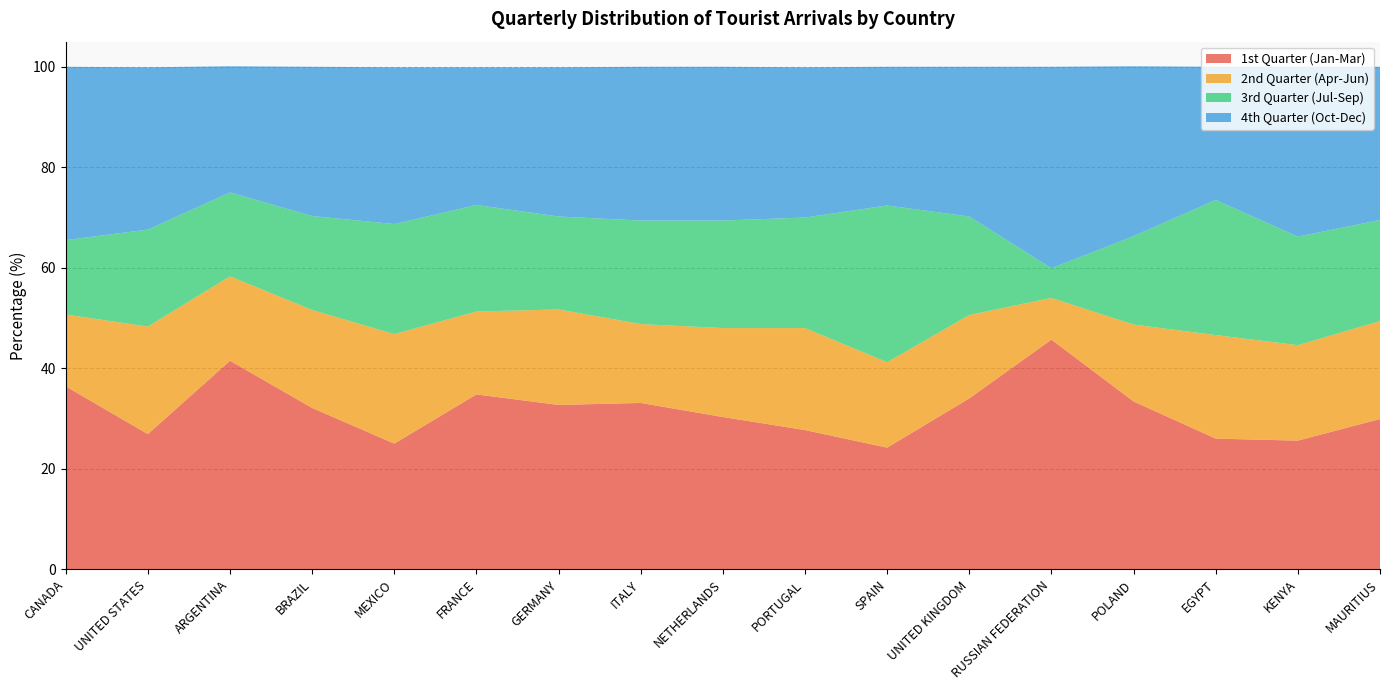

Reading left to right, list all the values displayed in this chart.

1st Quarter (Jan-Mar): 36.4	26.9	41.5	32.1	25.0	34.8	32.7	33.1	30.3	27.7	24.2	34.0	45.7	33.4	26.0	25.6	29.9
2nd Quarter (Apr-Jun): 14.3	21.4	16.8	19.5	21.8	16.5	19.0	15.7	17.7	20.3	17.0	16.6	8.3	15.3	20.6	19.0	19.5
3rd Quarter (Jul-Sep): 14.8	19.3	16.7	18.7	21.9	21.2	18.5	20.6	21.4	22.0	31.2	19.6	5.9	17.6	26.9	21.6	20.1
4th Quarter (Oct-Dec): 34.5	32.3	25.1	29.7	31.2	27.4	29.7	30.6	30.6	29.9	27.6	29.8	40.1	33.8	26.5	33.8	30.5